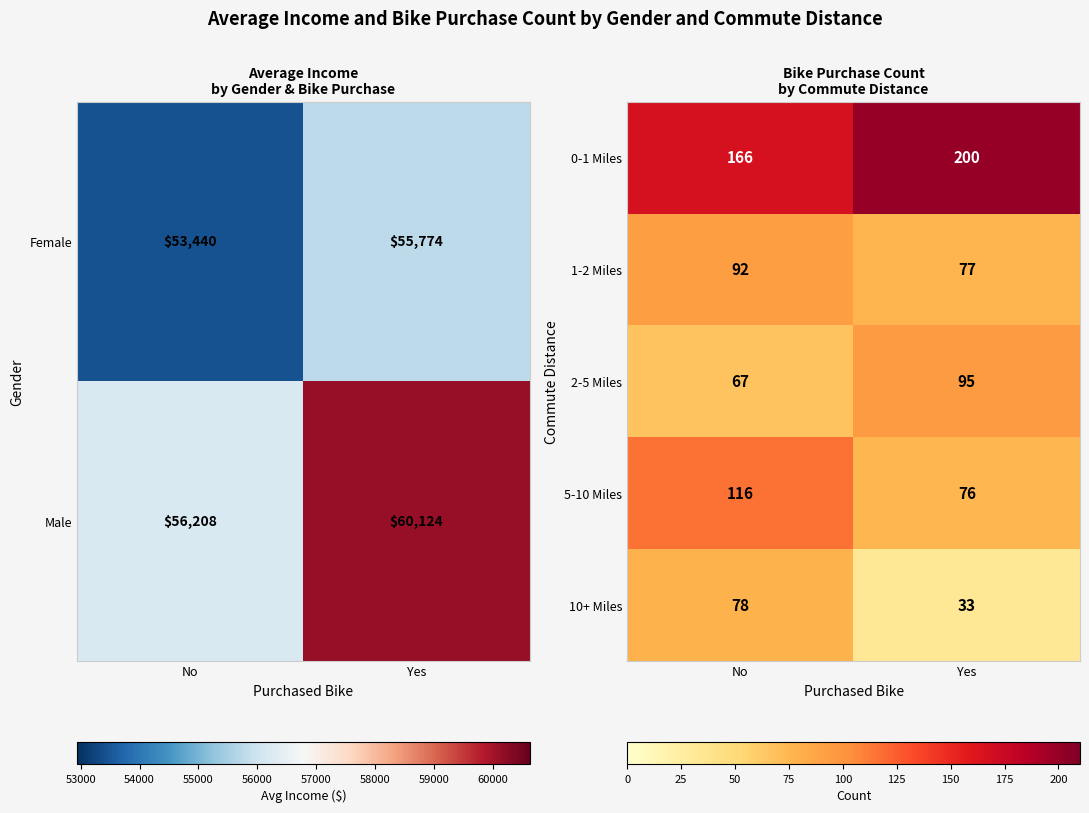

Which category has the lowest value in the 2-5 Miles series?

No